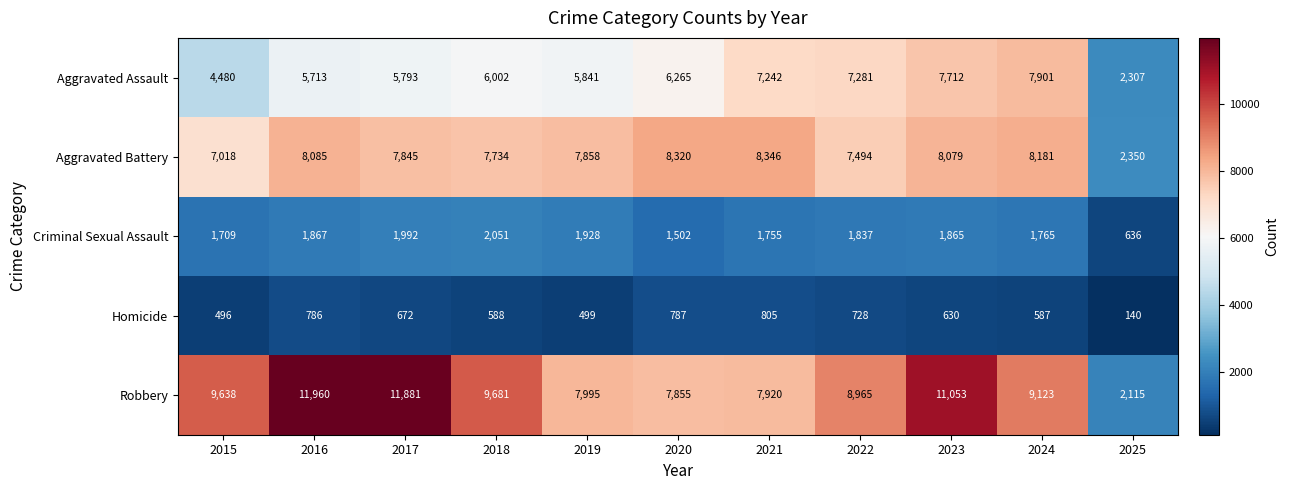

Which series has the largest range (max minus min)?

Robbery